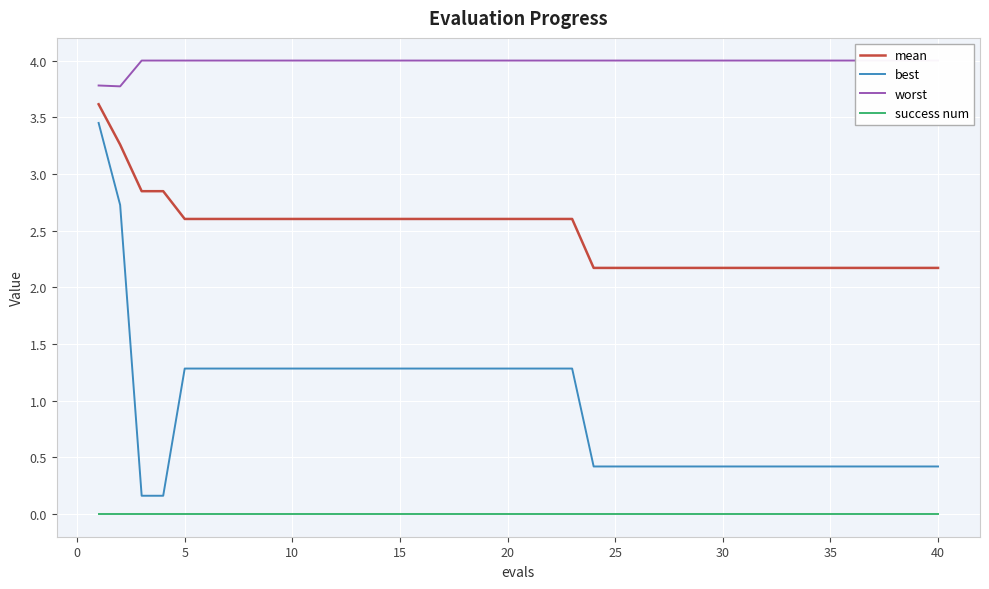

True or false: best and success num intersect in this chart.

False